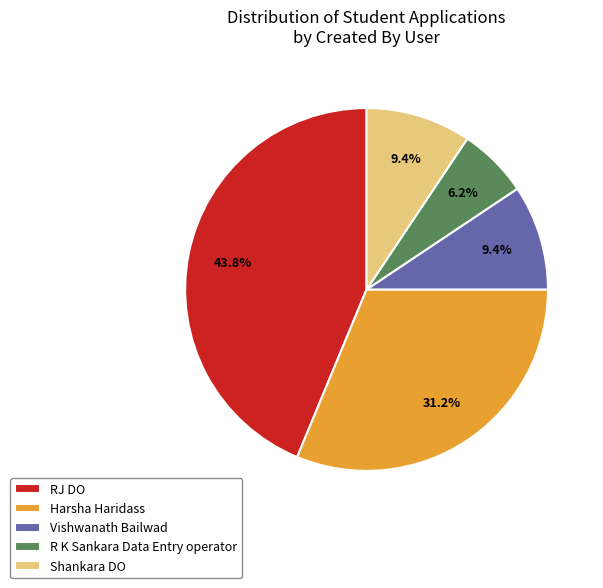

What is the ratio of the value at Shankara DO to the value at R K Sankara Data Entry operator?

1.5